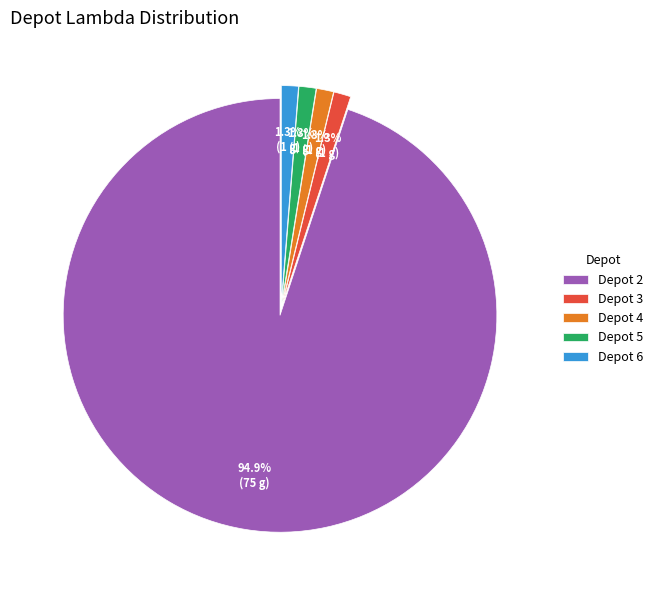

True or false: Depot 4 accounts for 11% of the total.

False